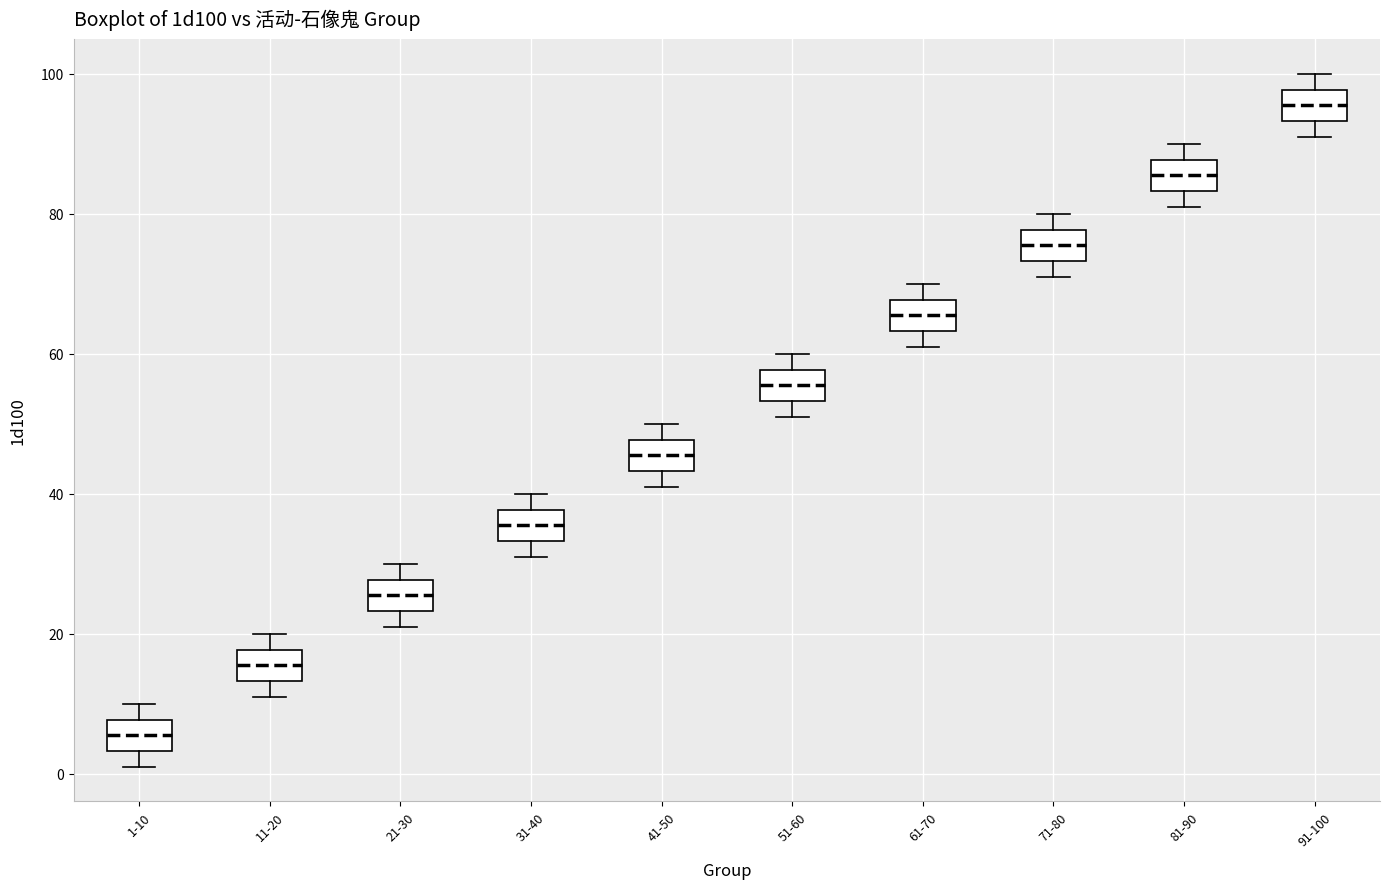

Reading left to right, transcribe this box plot: for each box, give where its median line is, the range the box spans, and where its two whiskers end, as read against the y-axis. The values are not printed on the chart, so give them approximately, as read against the axis.

1-10: median 6, box 4 to 8, whiskers 2 to 10
11-20: median 16, box 14 to 18, whiskers 12 to 20
21-30: median 26, box 24 to 28, whiskers 22 to 30
31-40: median 36, box 34 to 38, whiskers 32 to 40
41-50: median 46, box 44 to 48, whiskers 42 to 50
51-60: median 56, box 54 to 58, whiskers 52 to 60
61-70: median 66, box 64 to 68, whiskers 62 to 70
71-80: median 76, box 74 to 78, whiskers 72 to 80
81-90: median 86, box 84 to 88, whiskers 82 to 90
91-100: median 96, box 94 to 98, whiskers 92 to 100